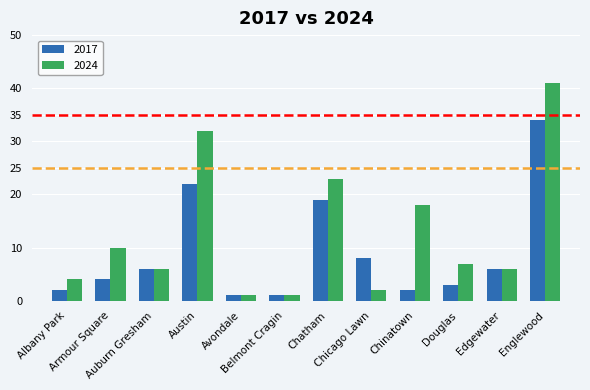

At Albany Park, list the series in order from largest to smallest.

2024, 2017